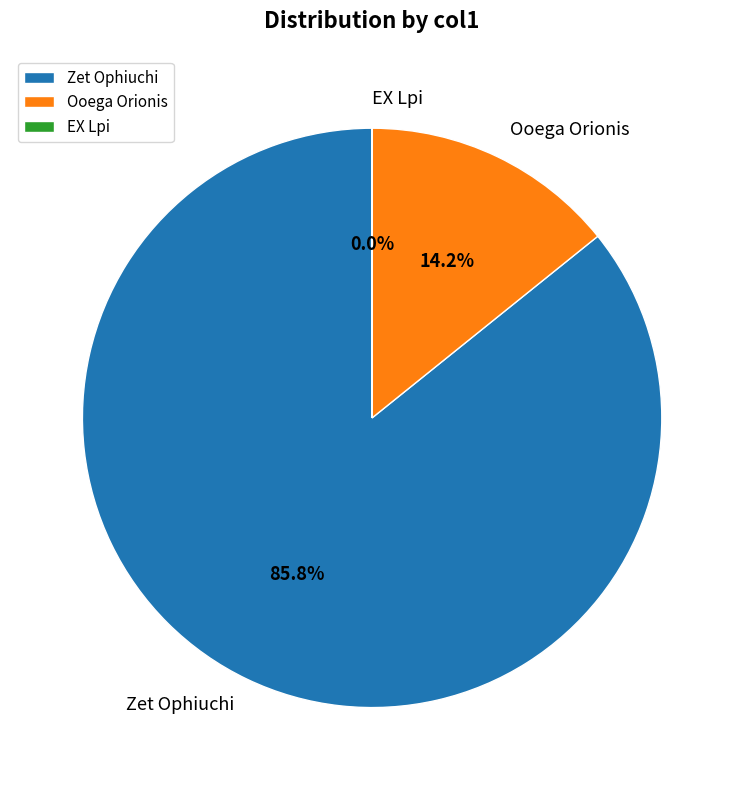

Is there a majority slice in this chart?

Yes